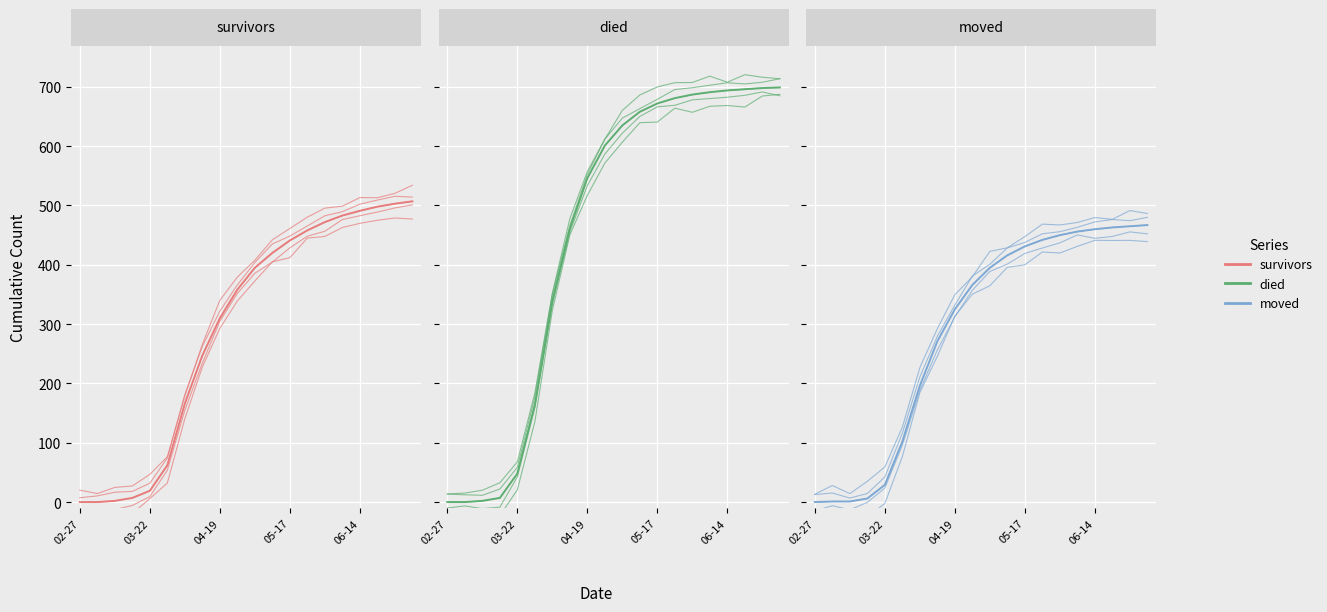

How many times do moved and survivors cross each other?

4